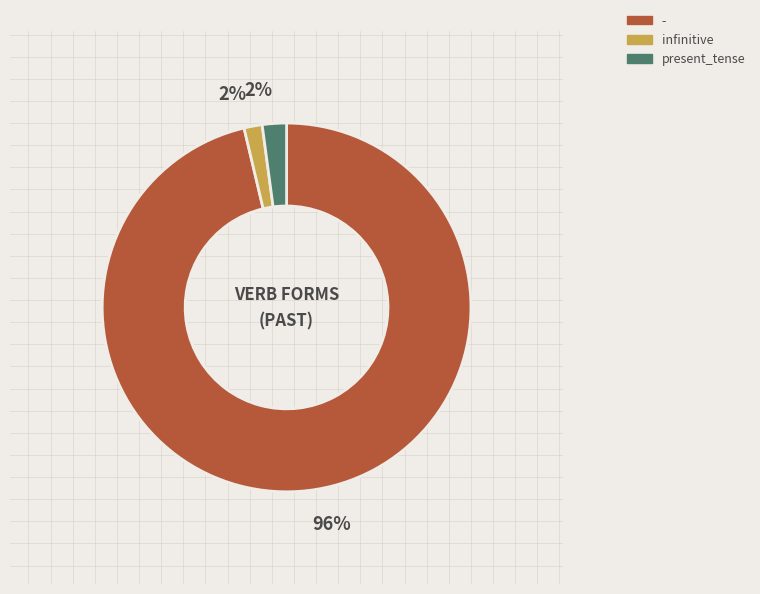

Count the number of slices in the pie.

3